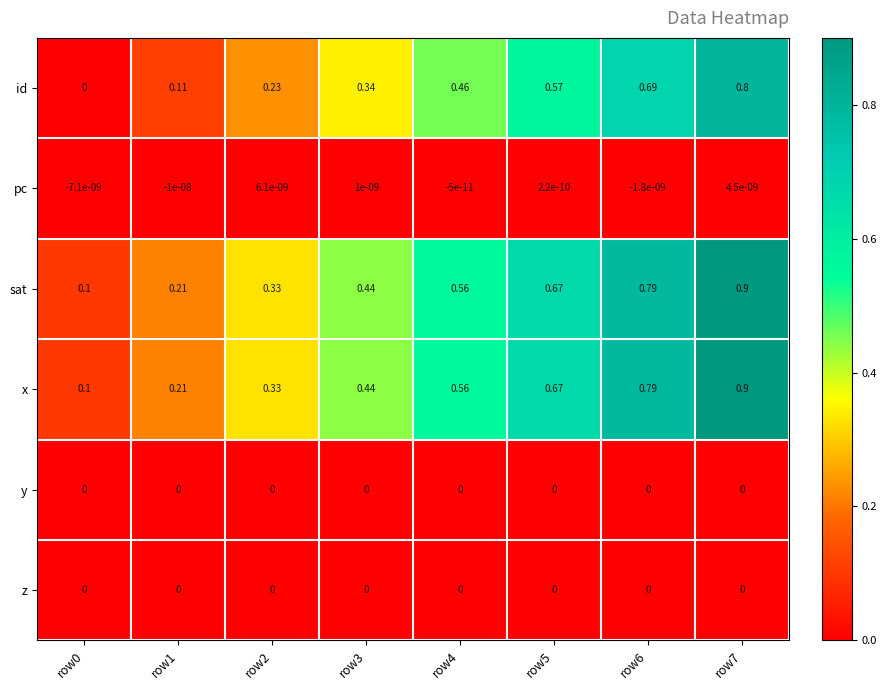

Is the value of sat at row4 greater than the value of y at row0?

Yes